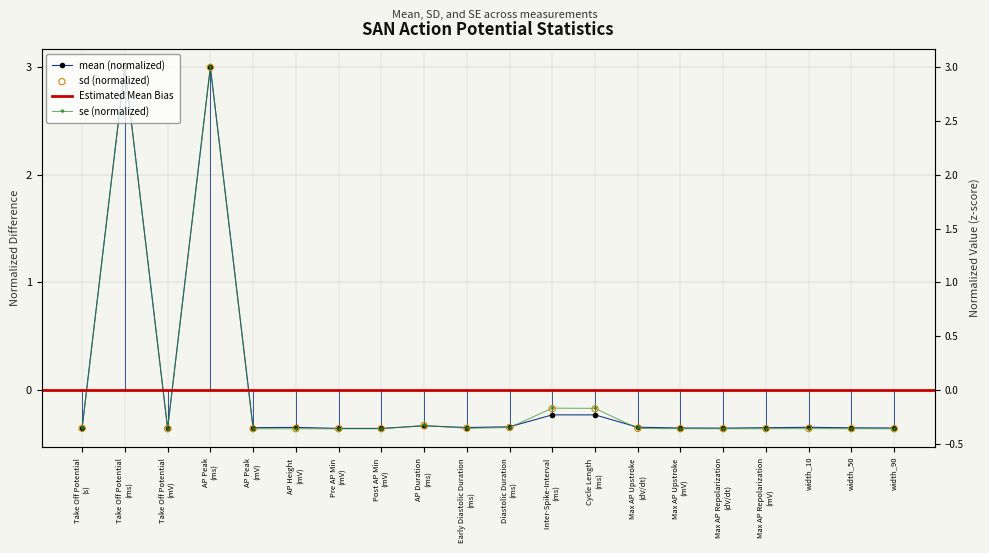

Which series contains the lowest Y value?

se